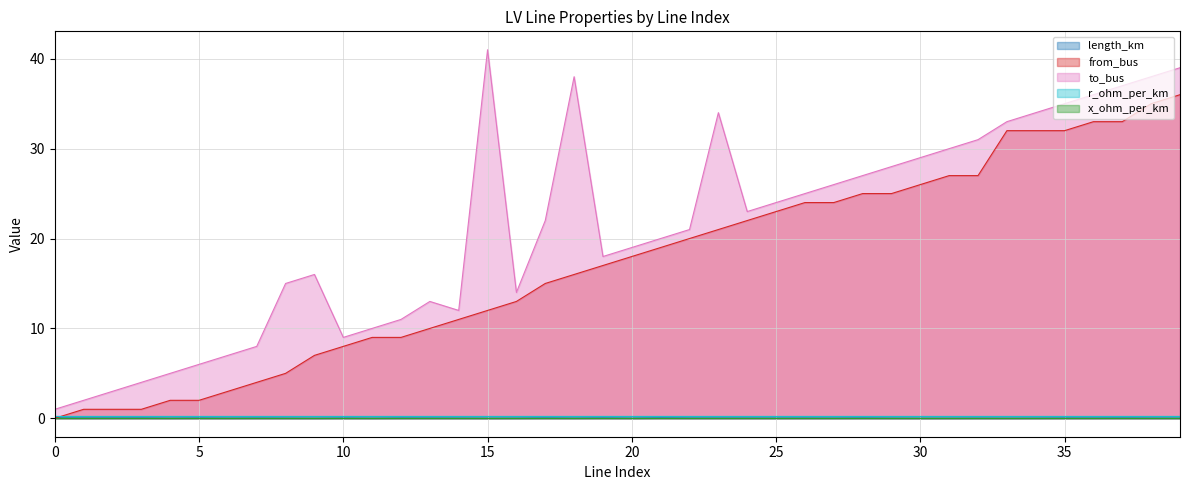

What is the total value across all series at 18?

54.0